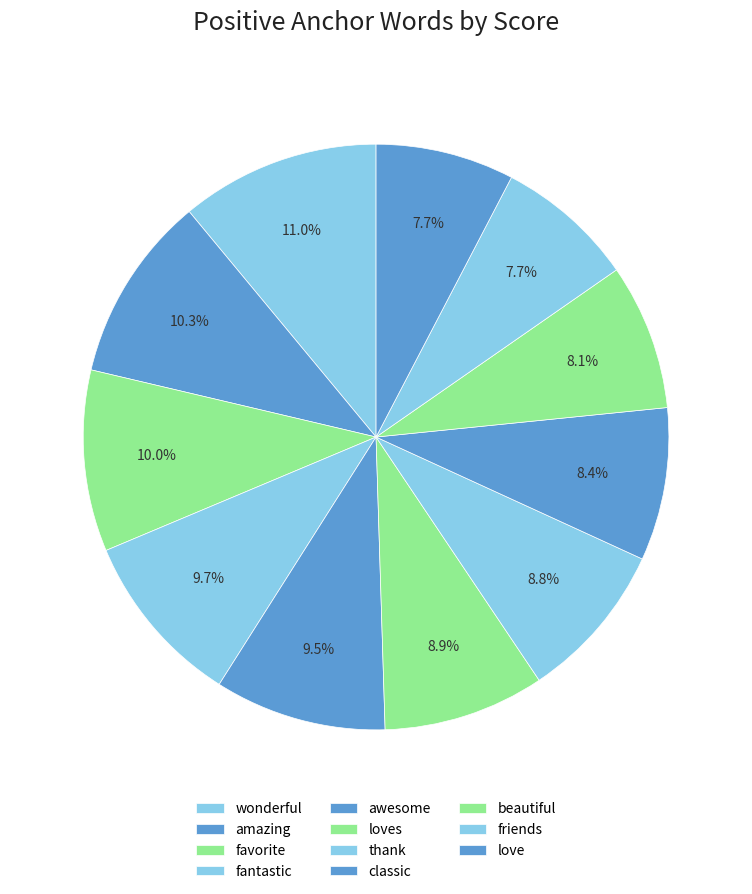

Is there a majority slice in this chart?

No